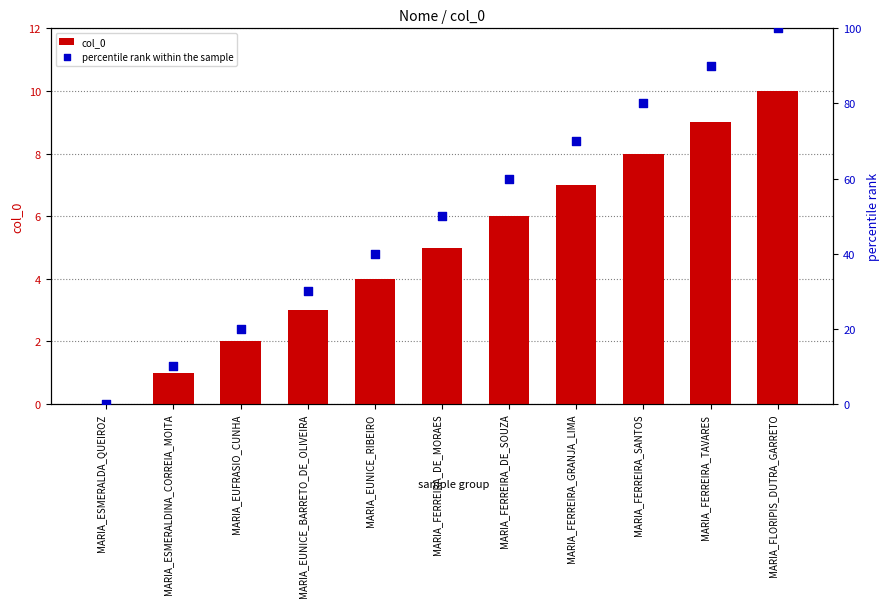

Which series contains the highest Y value?

percentile rank within the sample